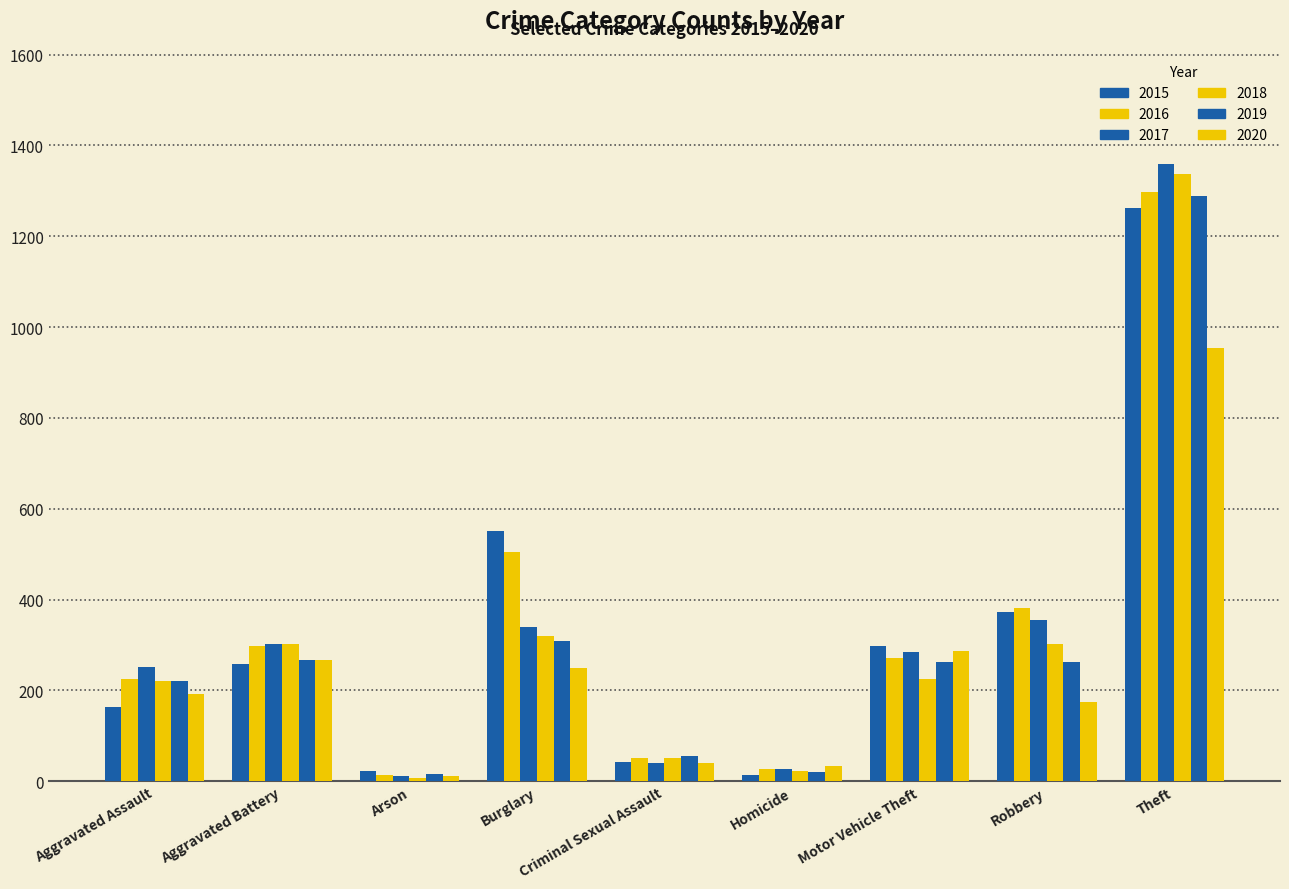

What is the total value across all series at Theft?

7498